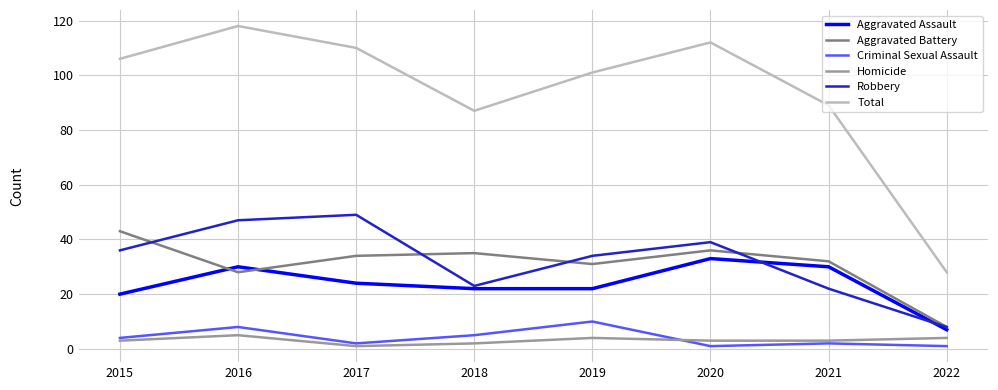

At which category is the sum across all series the highest?

2016